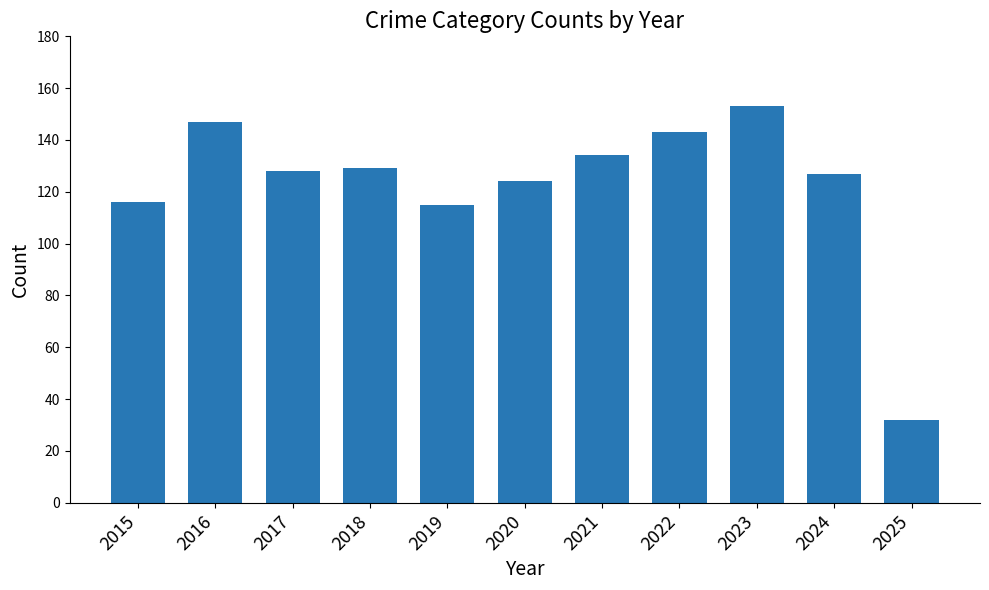

What is the value of the 2nd bar from the left?

147